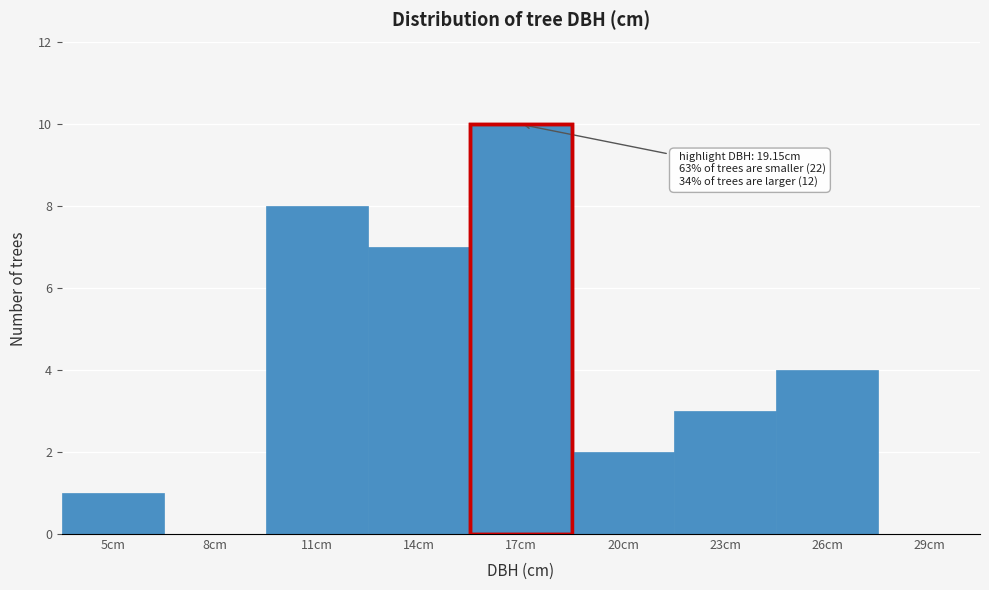

Reading right to left, transcribe all the data shown in this chart.

29cm=0	26cm=4	23cm=3	20cm=2	17cm=10	14cm=7	11cm=8	8cm=0	5cm=1